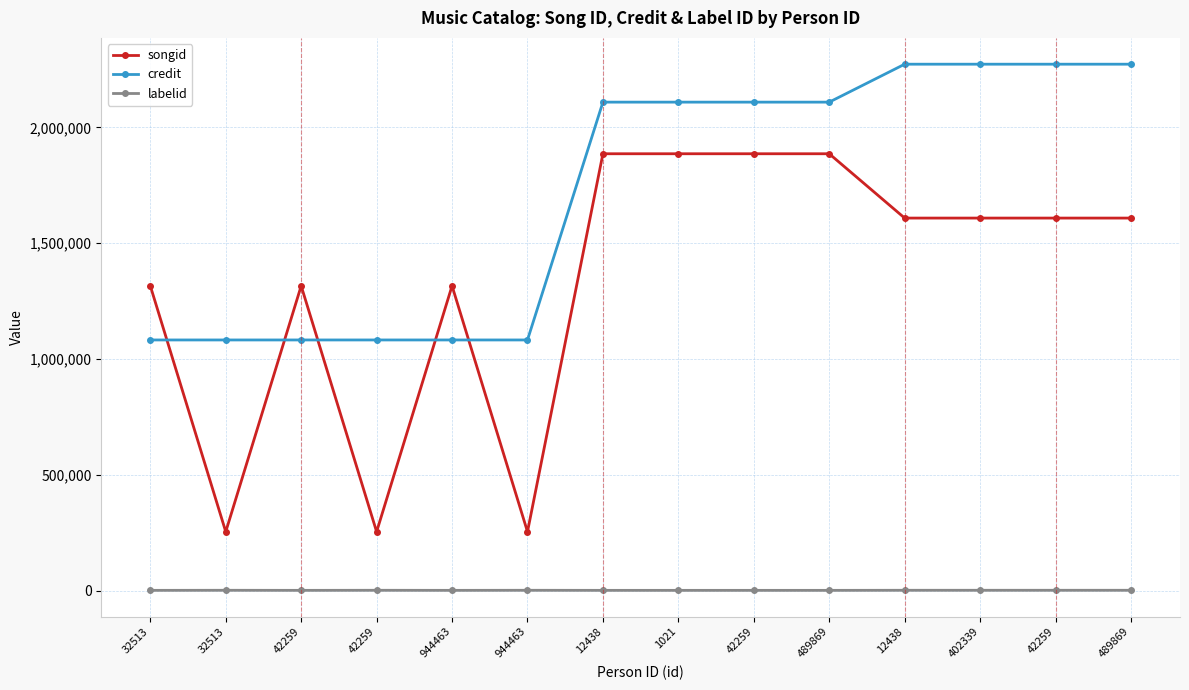

What is the difference between the maximum and second lowest values in the songid series?

1631683